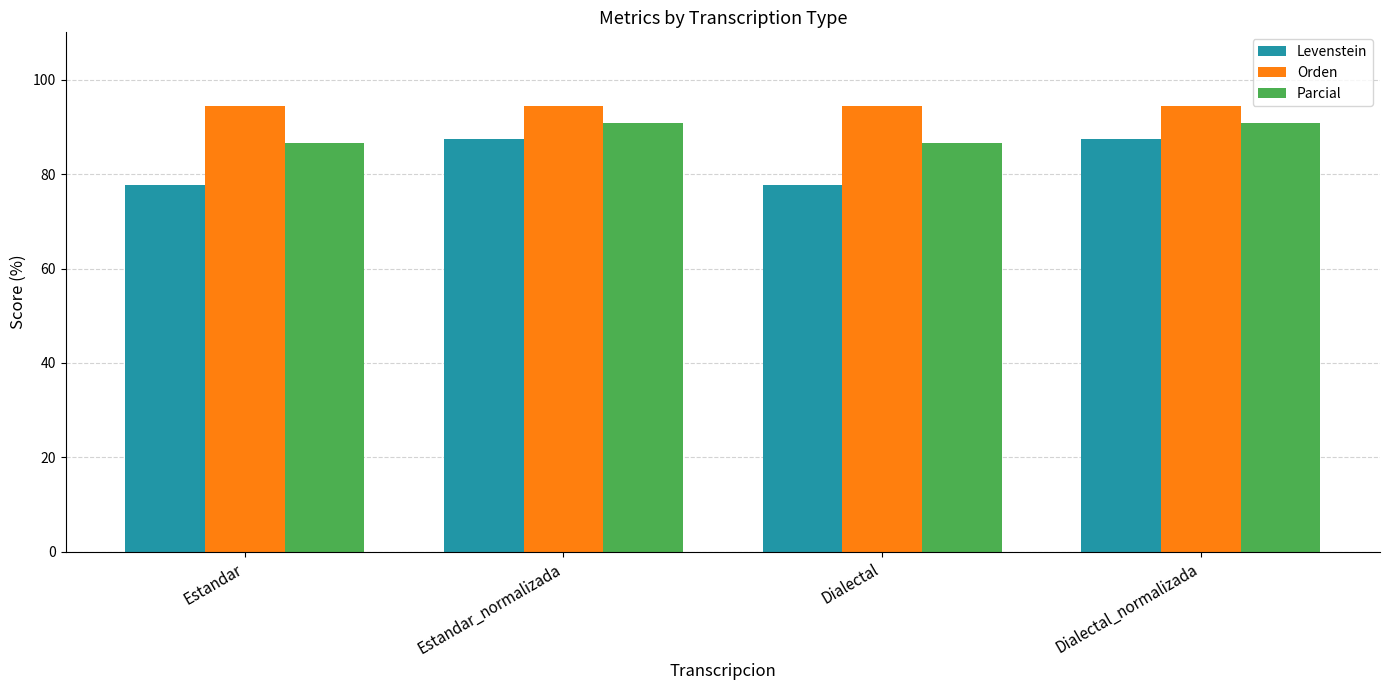

At Estandar, list the series in order from smallest to largest.

Levenstein, Parcial, Orden